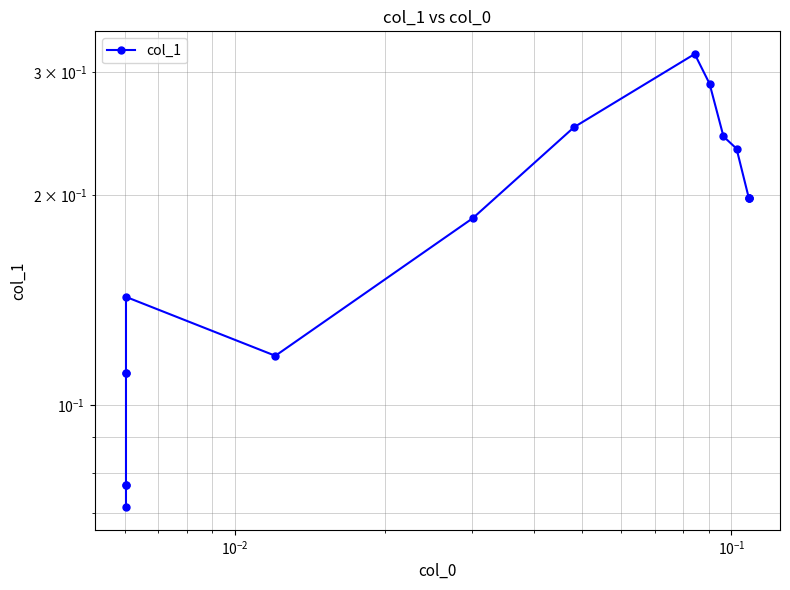

How many points are lower than both their immediate neighbors (excluding endpoints)?

1